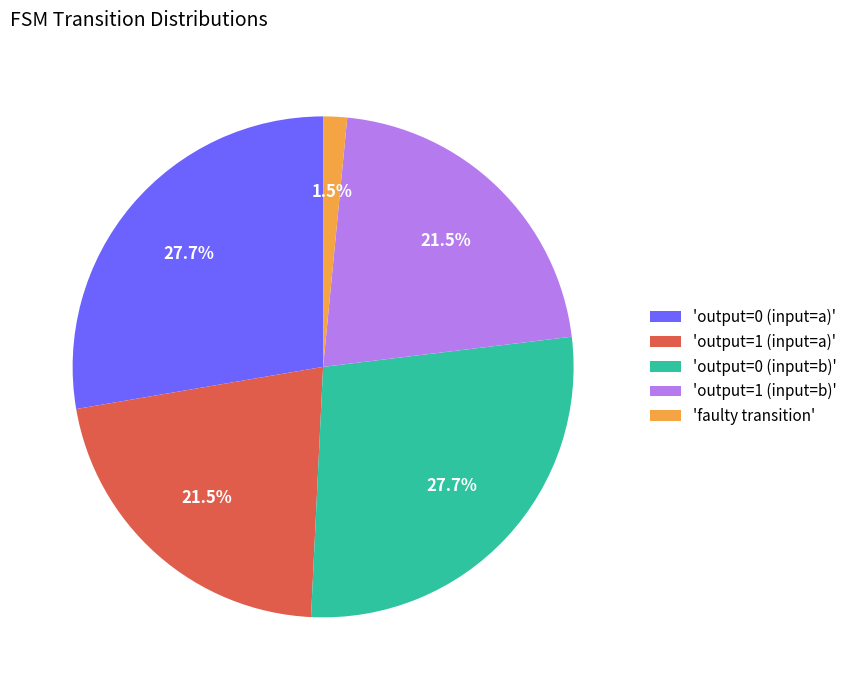

Count the number of slices in the pie.

5